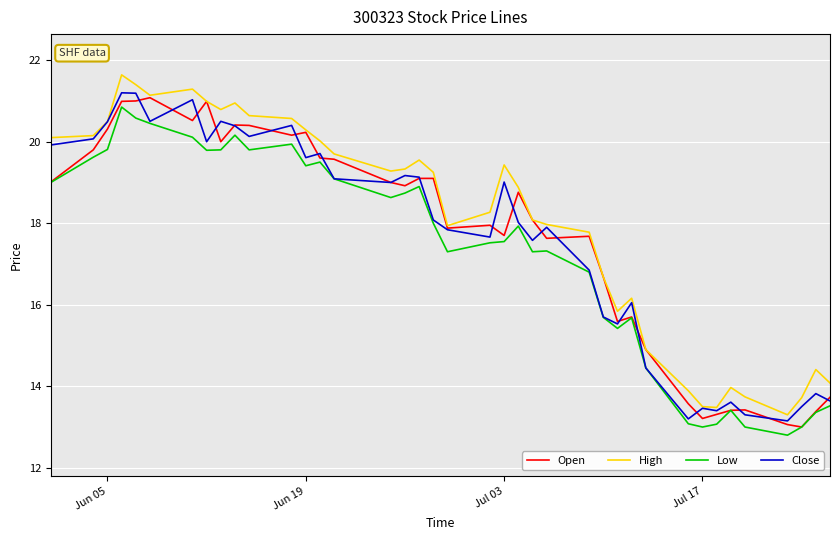

What is the smallest value displayed?

12.8